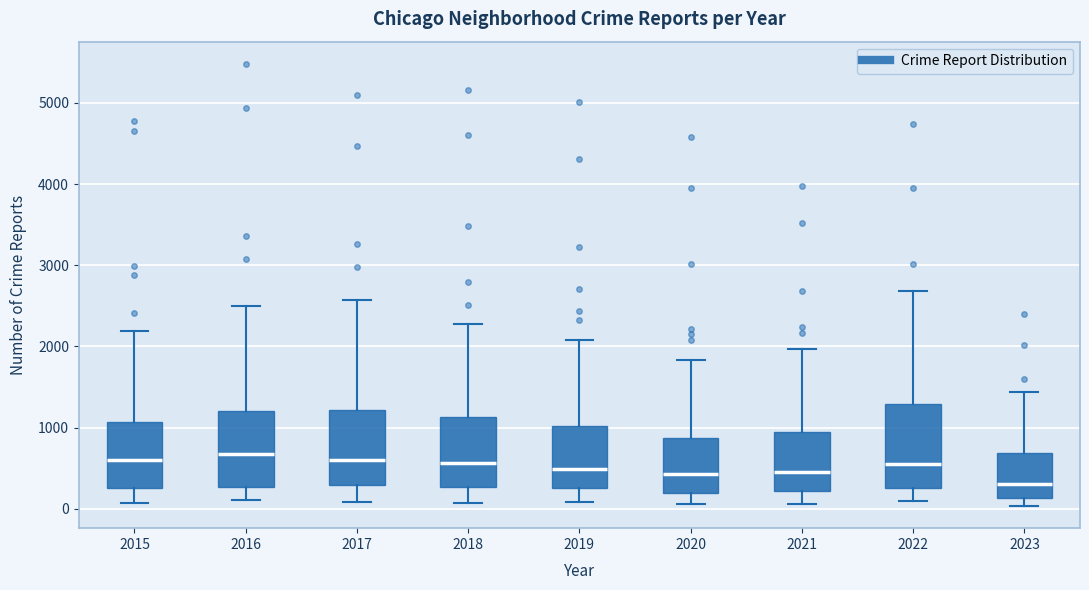

Where does the median line of the box at x = 2019 sit on the y-axis? The values are not printed on the chart, so give them approximately, as read against the axis.

500